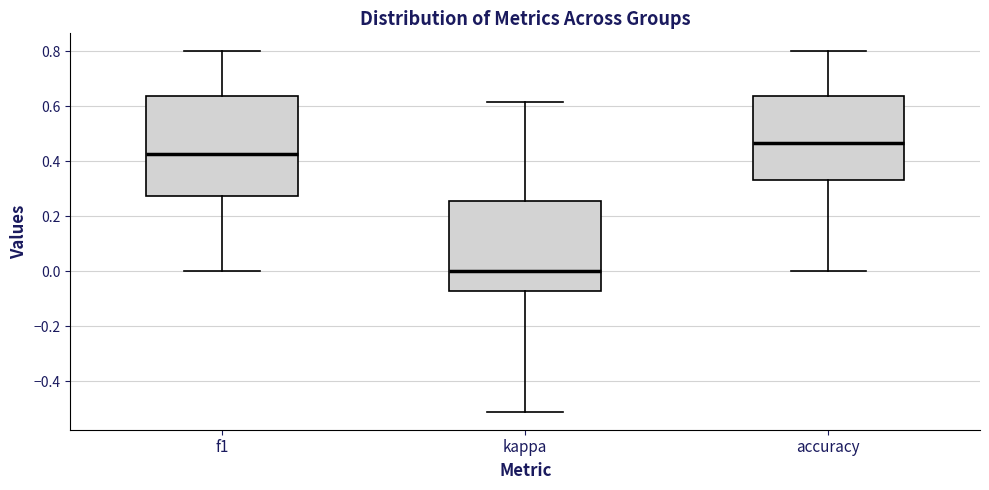

Which box's median line is the highest?

accuracy